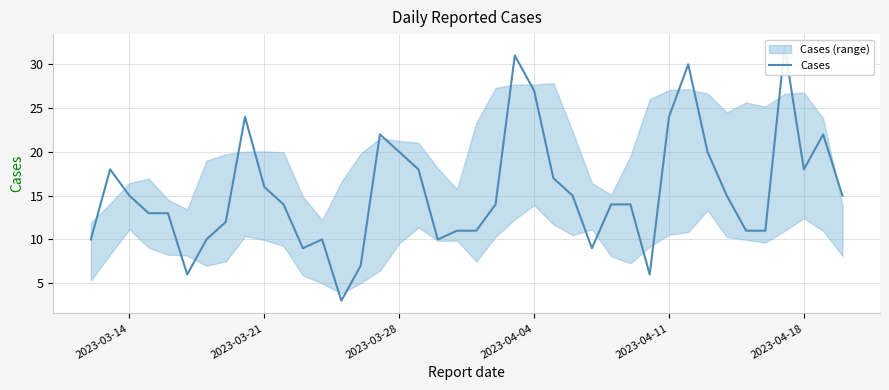

What is the value of the 23rd point from the left?

31